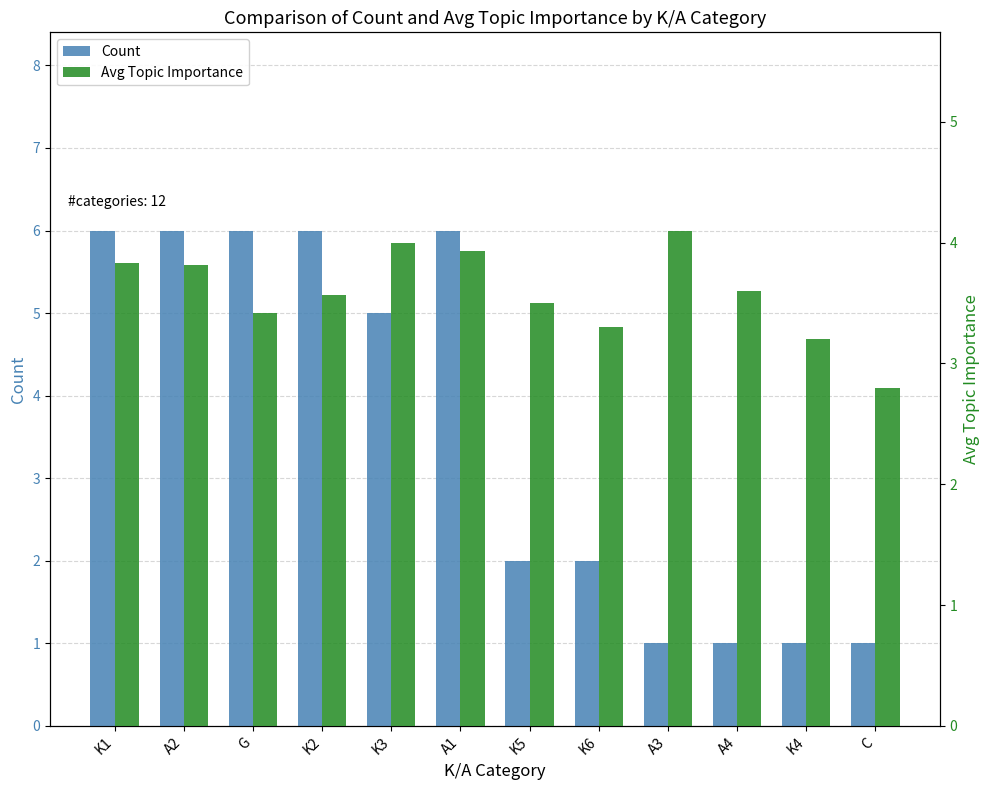

The value of Count at A3 is 1.6. True or false?

False